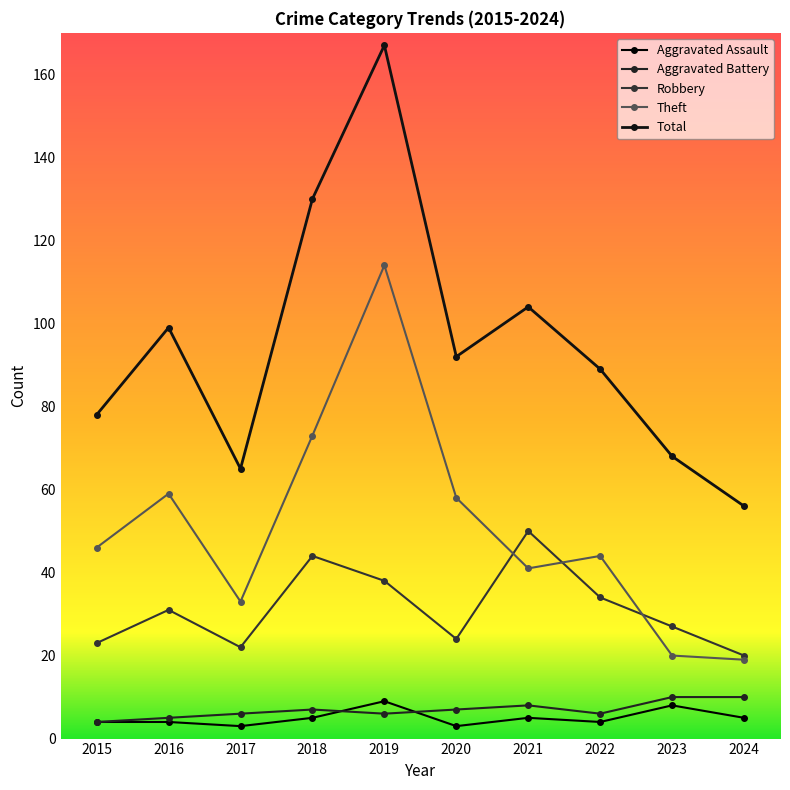

What is the value of the Total point at the 1st from the left?

78